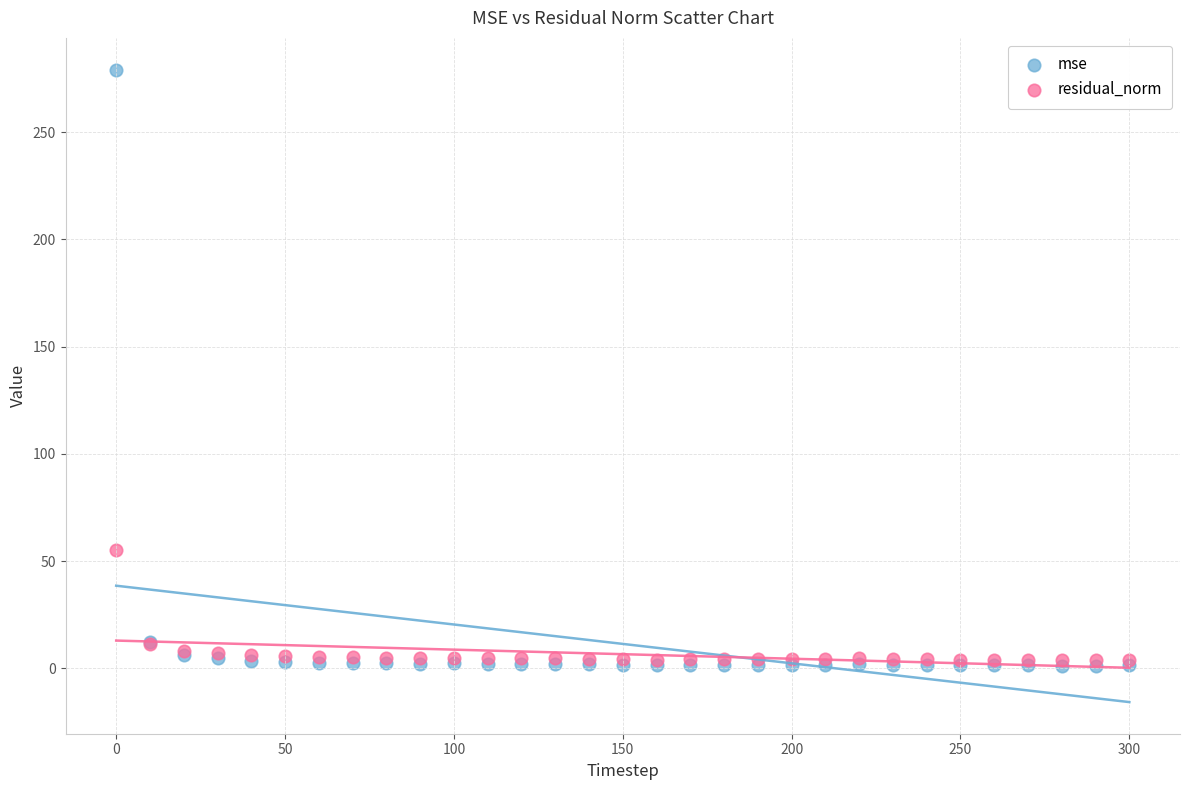

Which series contains the highest Y value?

mse